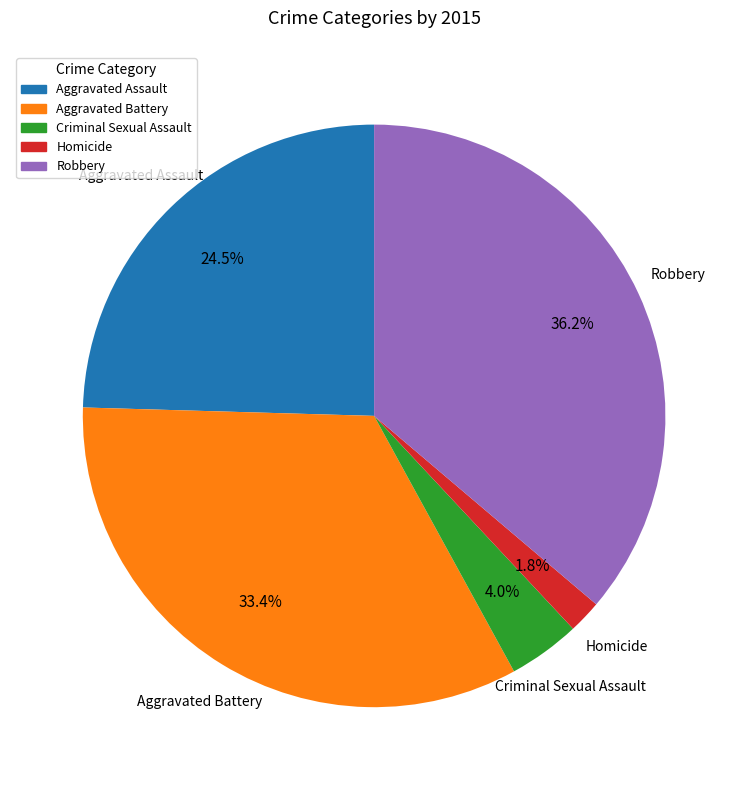

Which slice is the smallest?

Homicide